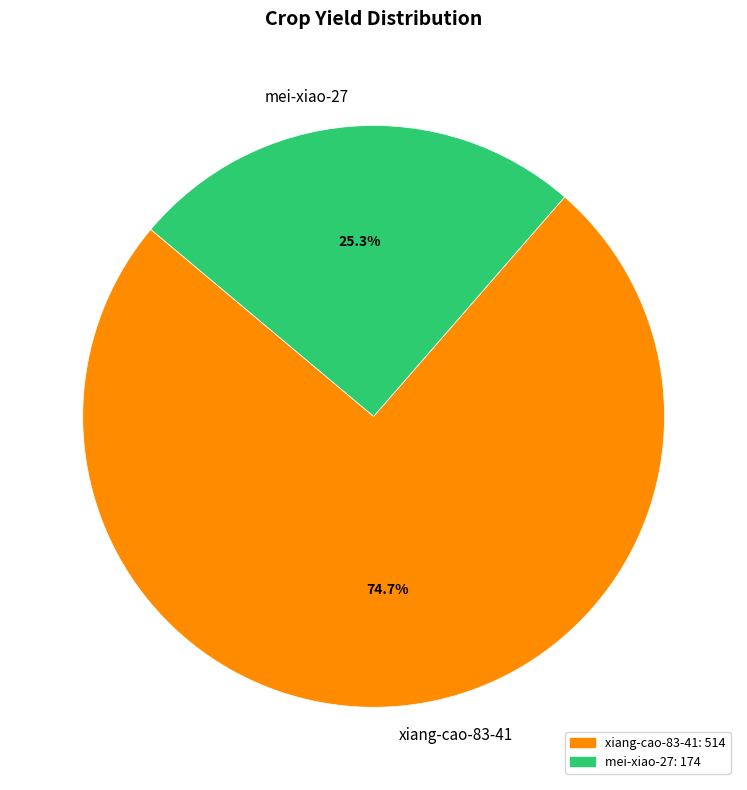

Which category has the smallest portion of the pie?

mei-xiao-27